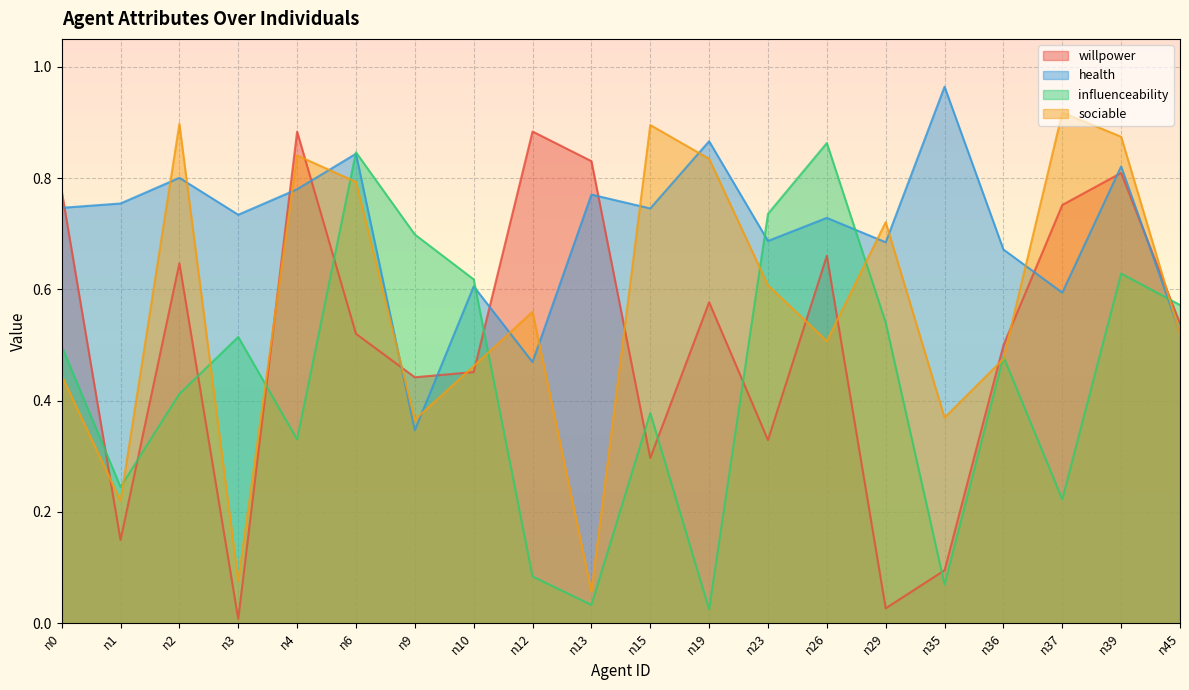

What is the approximate value of health at n39?

0.8